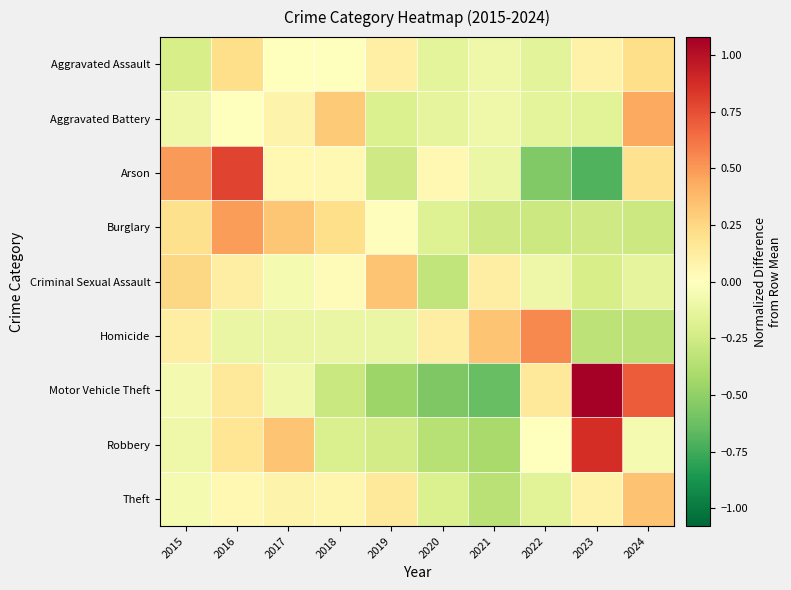

Between 2016 and 2022, which is larger?

2016